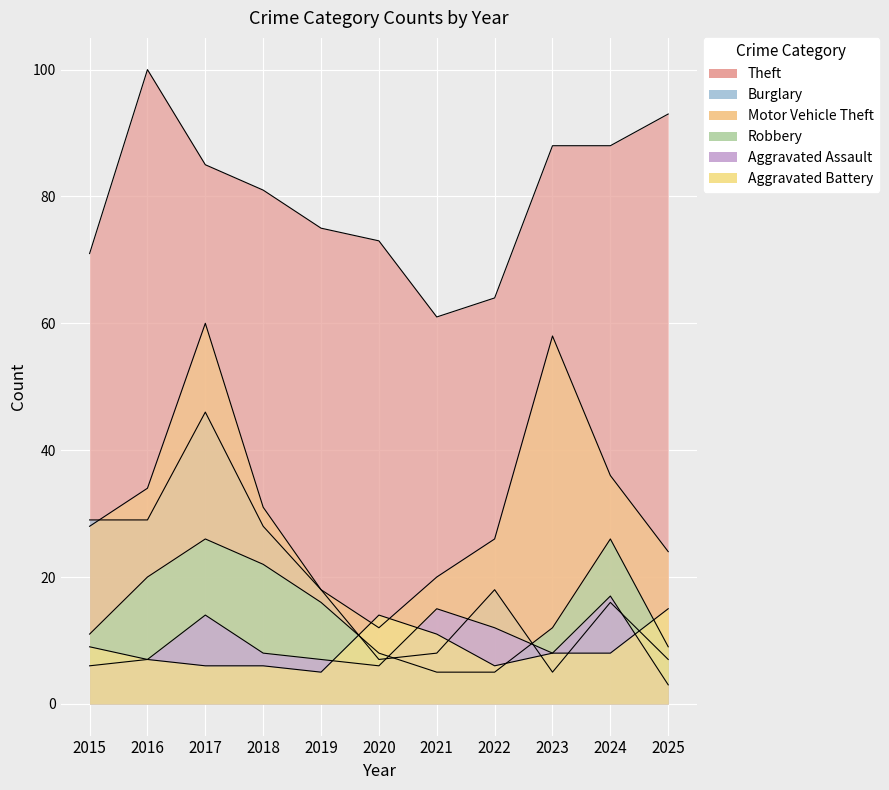

Reading left to right, extract all data points from this chart.

Theft: 71	100	85	81	75	73	61	64	88	88	93
Burglary: 29	29	46	28	18	7	8	18	5	16	7
Motor Vehicle Theft: 28	34	60	31	18	12	20	26	58	36	24
Robbery: 11	20	26	22	16	8	5	5	12	26	9
Aggravated Assault: 6	7	14	8	7	6	15	12	8	17	3
Aggravated Battery: 9	7	6	6	5	14	11	6	8	8	15